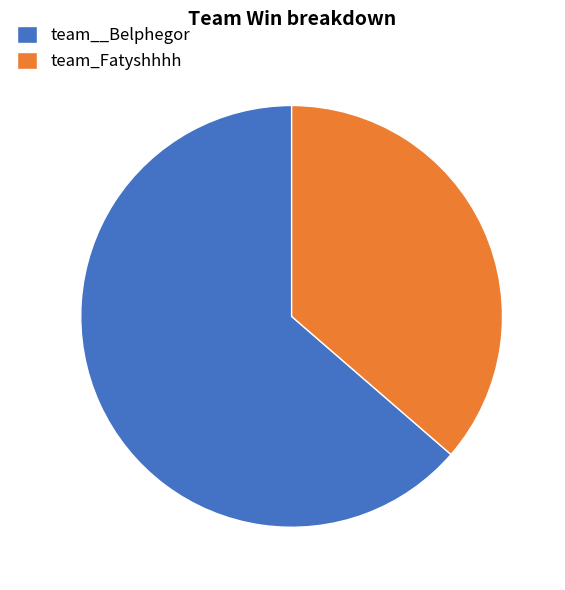

Which has a higher value, team__Belphegor or team_Fatyshhhh?

team__Belphegor